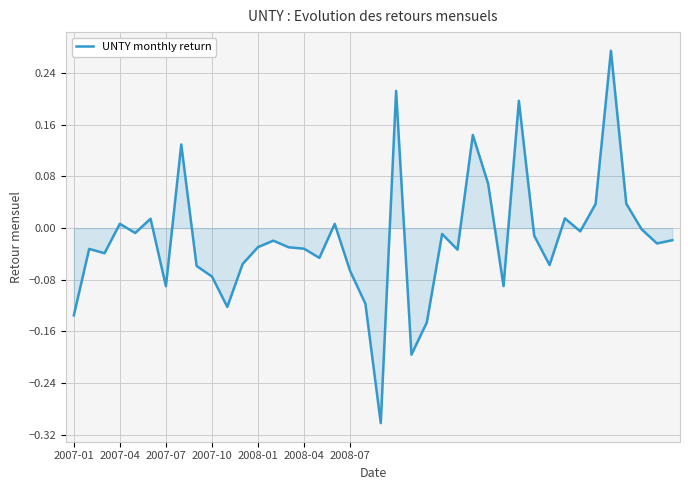

How many lines are shown in the chart?

1